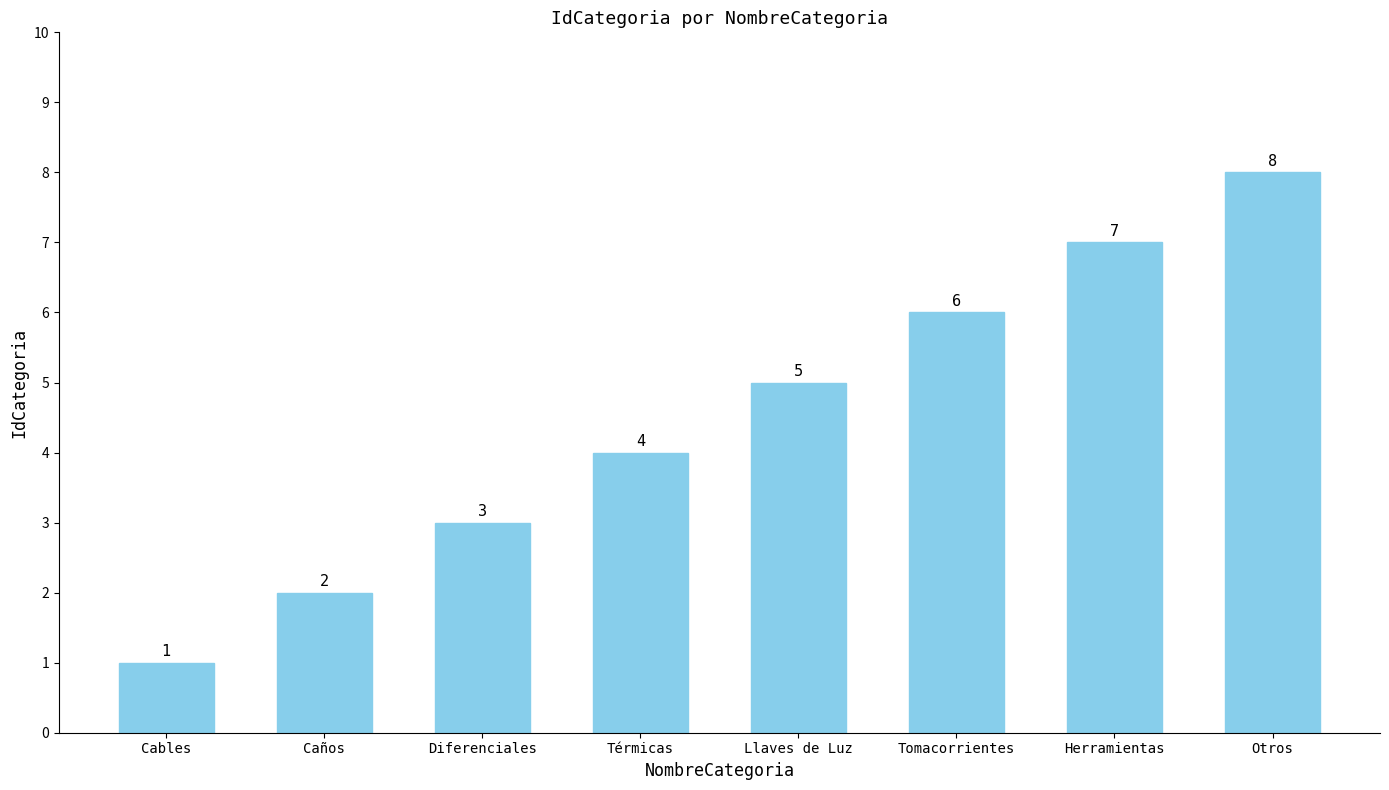

Does the chart contain stacked bars?

No